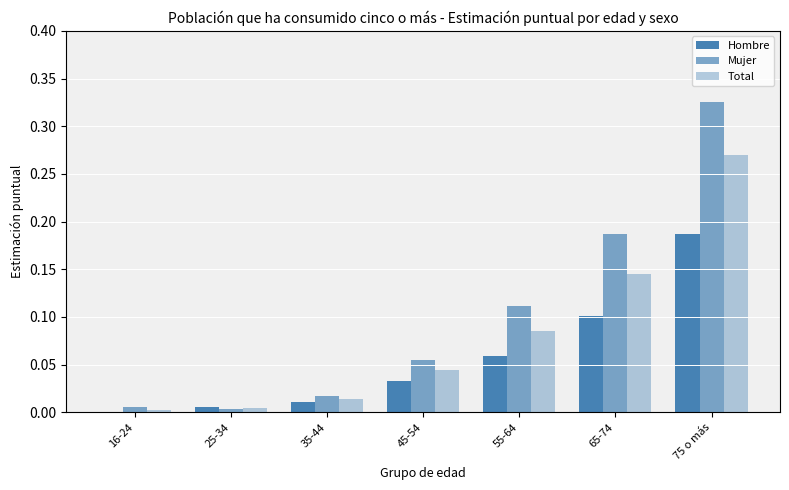

The Hombre series shows 0.0 at 16-24. True or false?

True